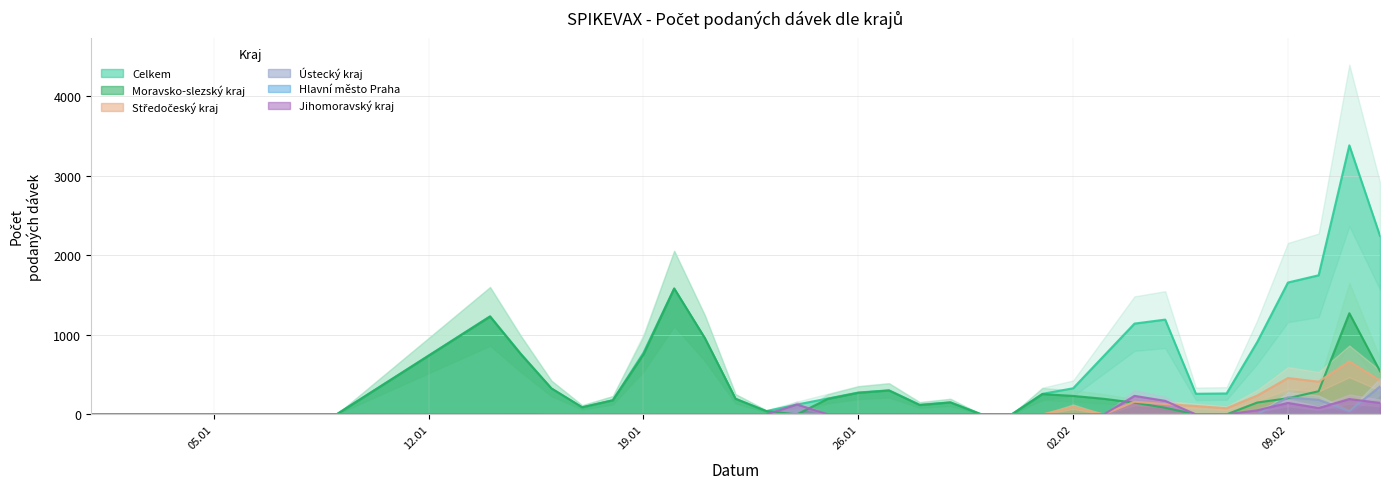

Which category has the lowest value in the Celkem series?

01.01.2021